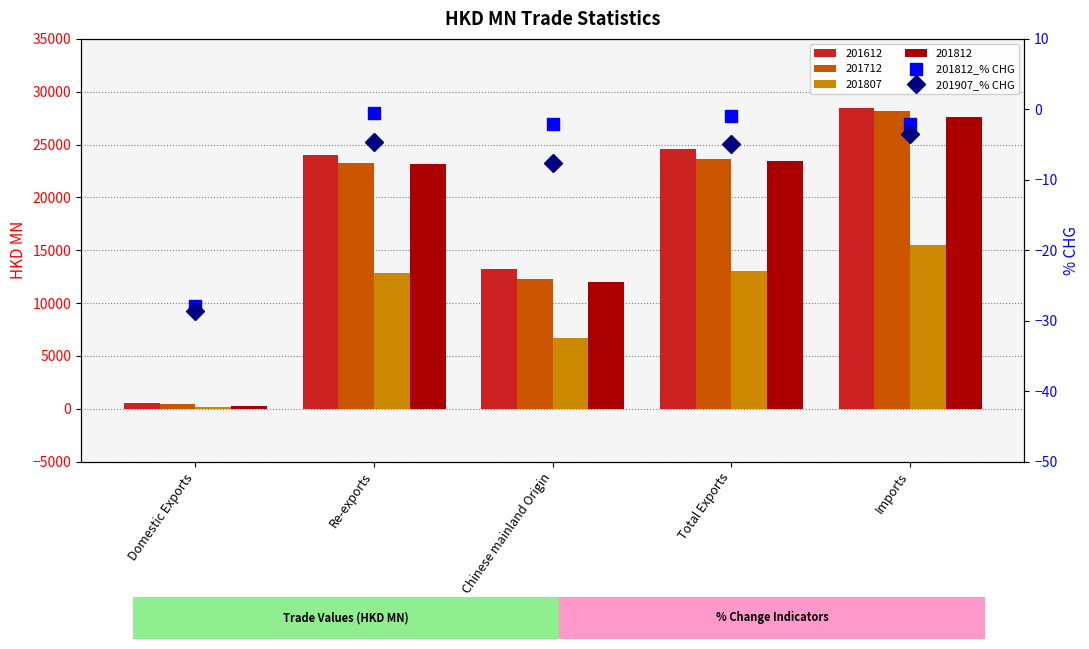

At how many categories does at least one series exceed -21?

4